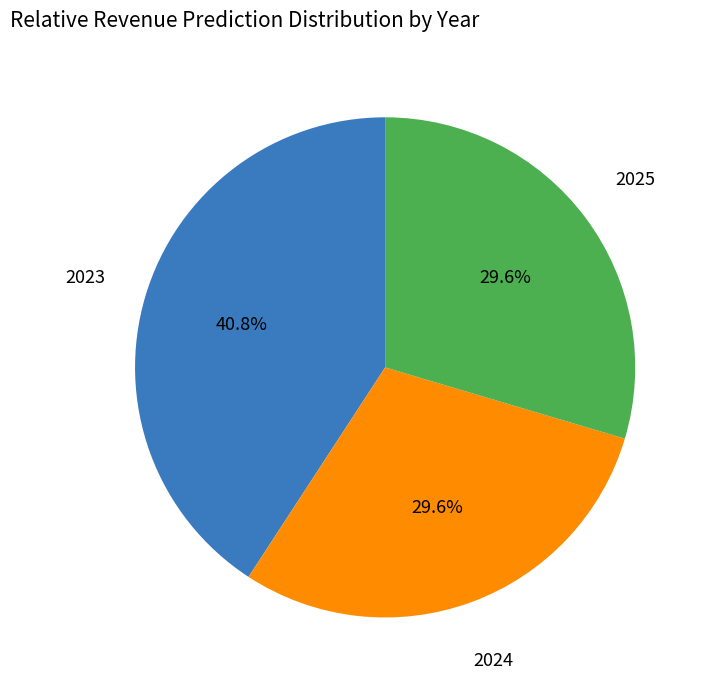

Does any single category account for the majority?

No